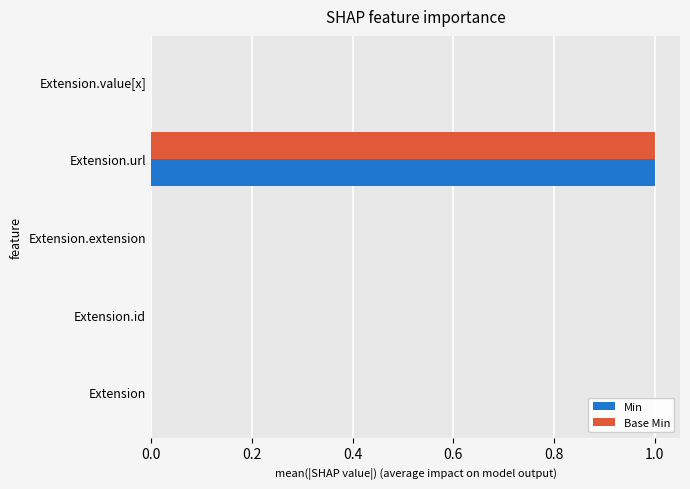

Is it true that Base Min equals 0 at Extension.extension?

True